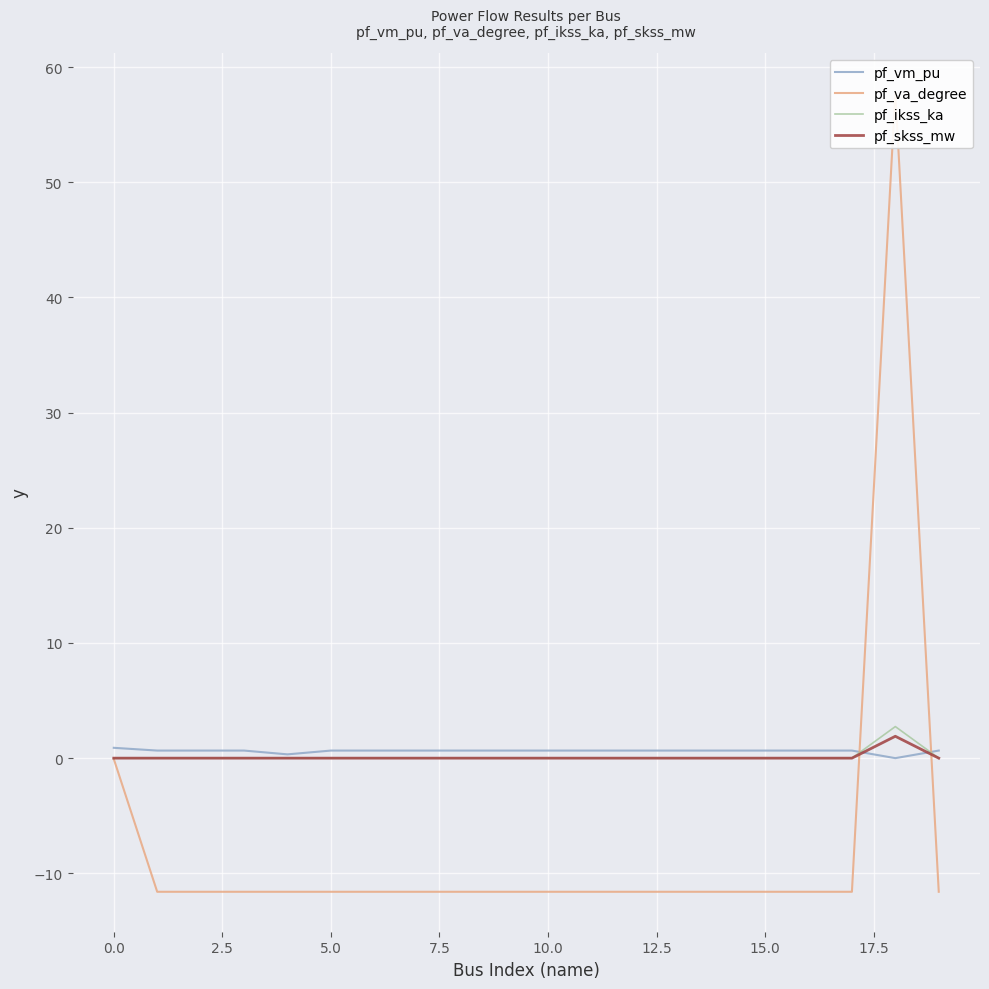

Reading left to right, extract all data points from this chart.

pf_vm_pu: 0.9	0.7	0.7	0.7	0.3	0.7	0.7	0.7	0.7	0.7	0.7	0.7	0.7	0.7	0.7	0.7	0.7	0.7	0.0	0.7
pf_va_degree: -0.1	-11.6	-11.6	-11.6	-11.6	-11.6	-11.6	-11.6	-11.6	-11.6	-11.6	-11.6	-11.6	-11.6	-11.6	-11.6	-11.6	-11.6	57.8	-11.6
pf_ikss_ka: 0.0	0.0	0.0	0.0	0.0	0.0	0.0	0.0	0.0	0.0	0.0	0.0	0.0	0.0	0.0	0.0	0.0	0.0	2.7	0.0
pf_skss_mw: 0.0	0.0	0.0	0.0	0.0	0.0	0.0	0.0	0.0	0.0	0.0	0.0	0.0	0.0	0.0	0.0	0.0	0.0	1.9	0.0